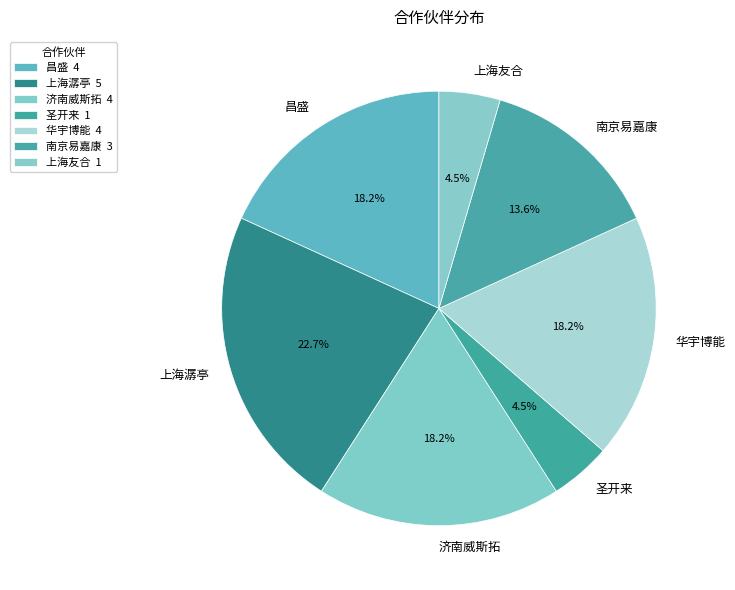

What percentage is NOT represented by 济南威斯拓?

81.8%